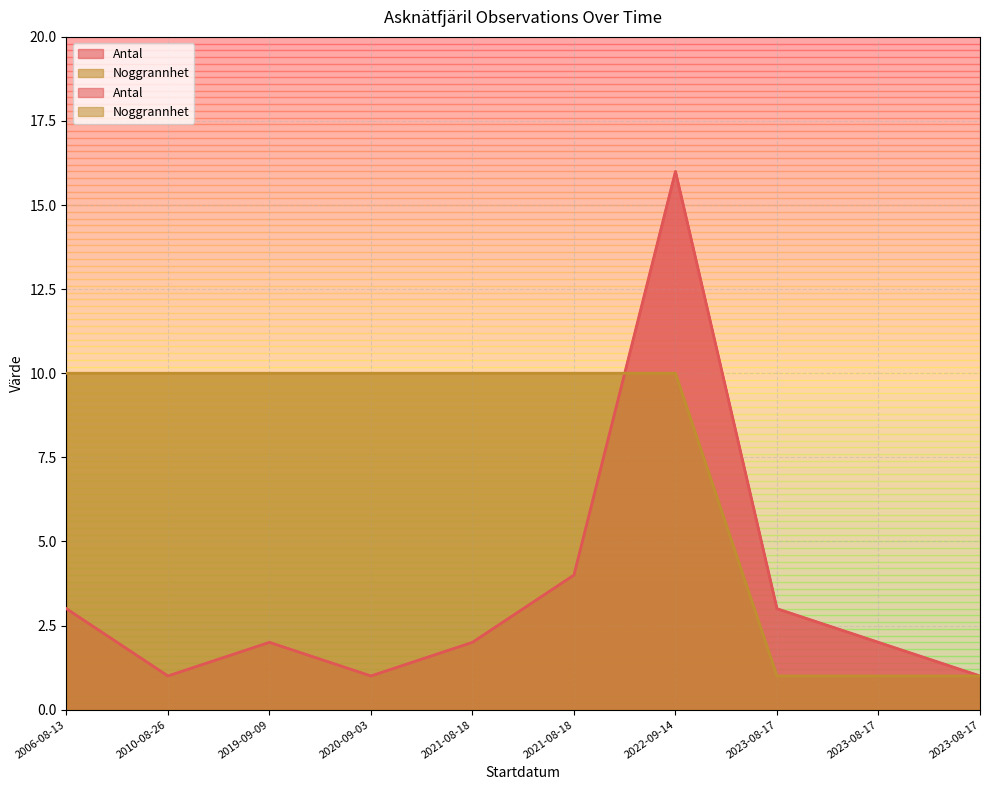

True or false: Antal and Noggrannhet intersect in this chart.

True